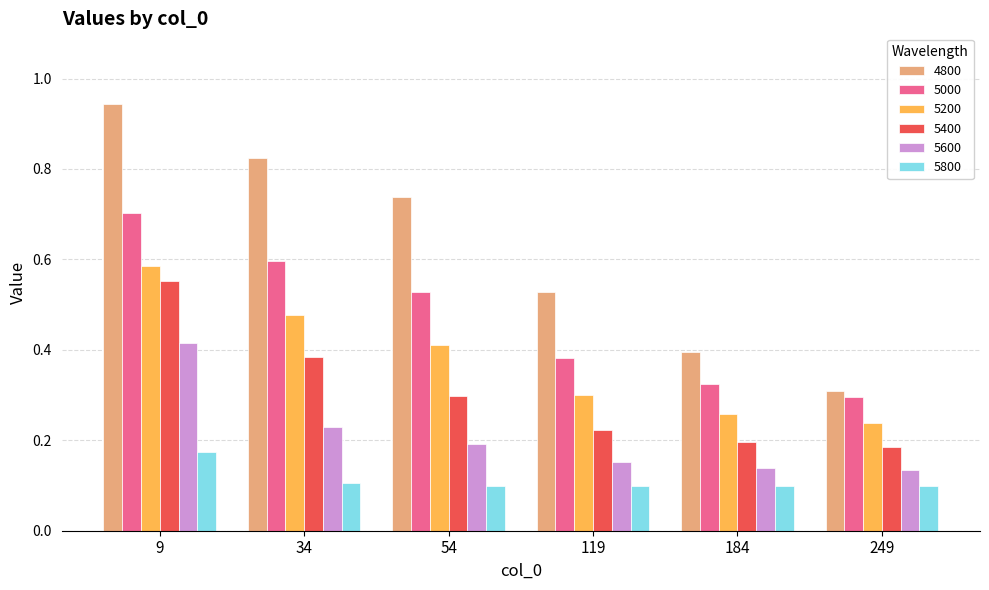

Rank the series by their maximum value, from lowest to highest.

5800, 5600, 5400, 5200, 5000, 4800